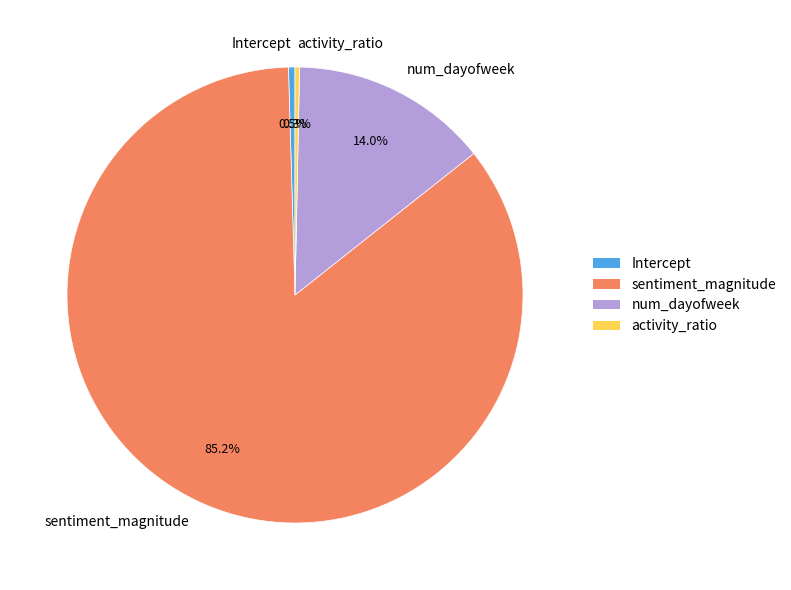

Count the number of slices in the pie.

4